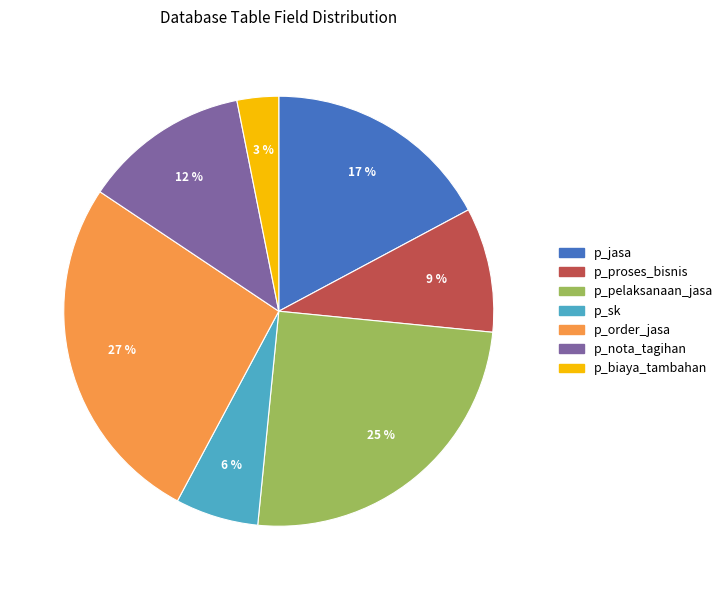

Is there any slice that represents more than half of the pie?

No